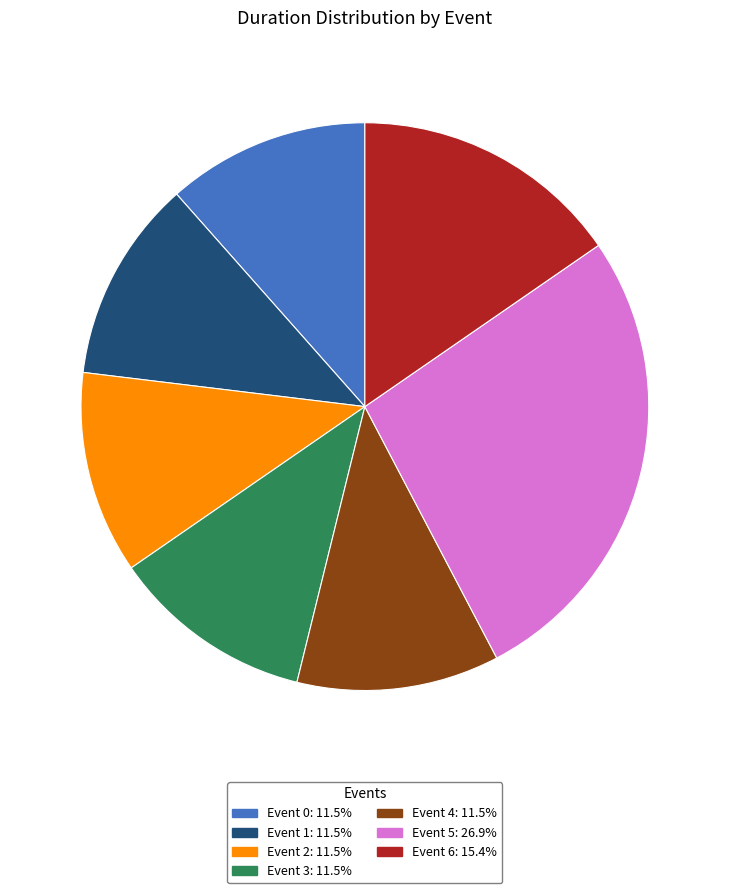

Is there a majority slice in this chart?

No